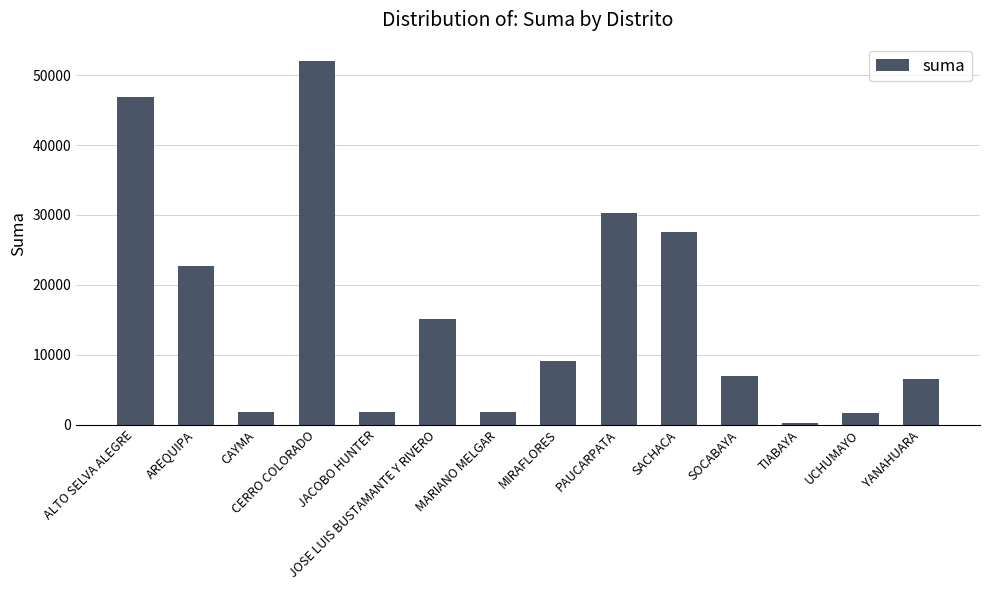

What is the difference between the maximum and second lowest values?

50355.0